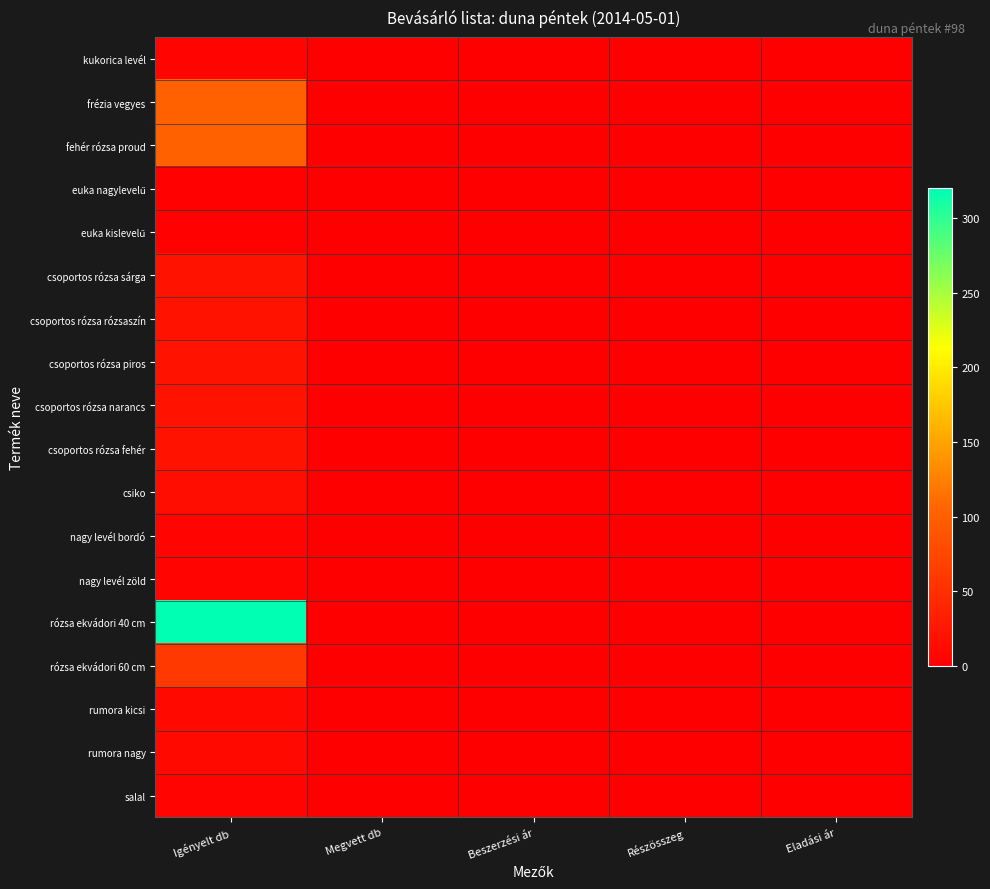

What is the difference between the highest and lowest values at Igényelt db?

318